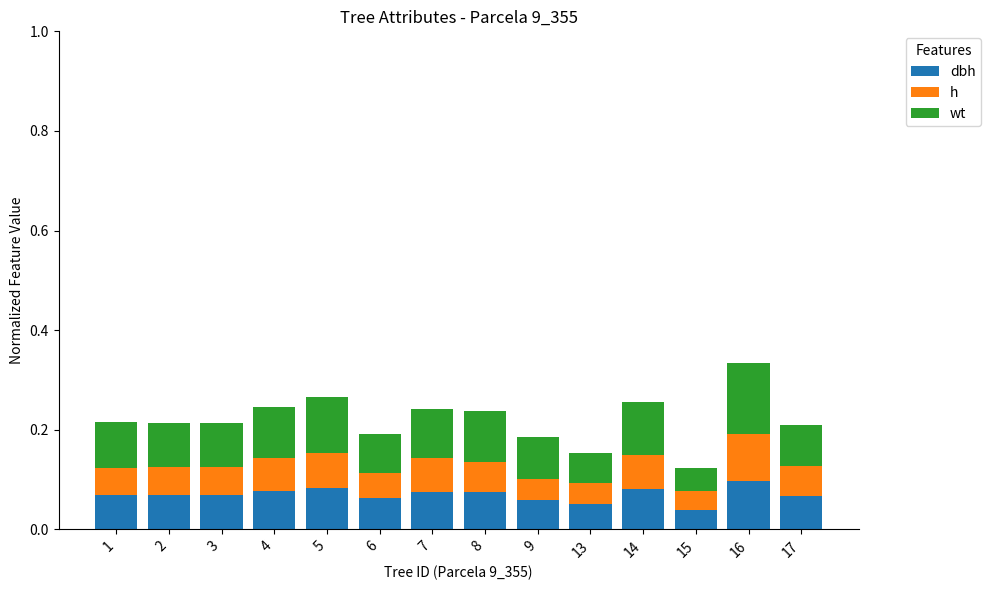

At which category is the sum across all series the highest?

16